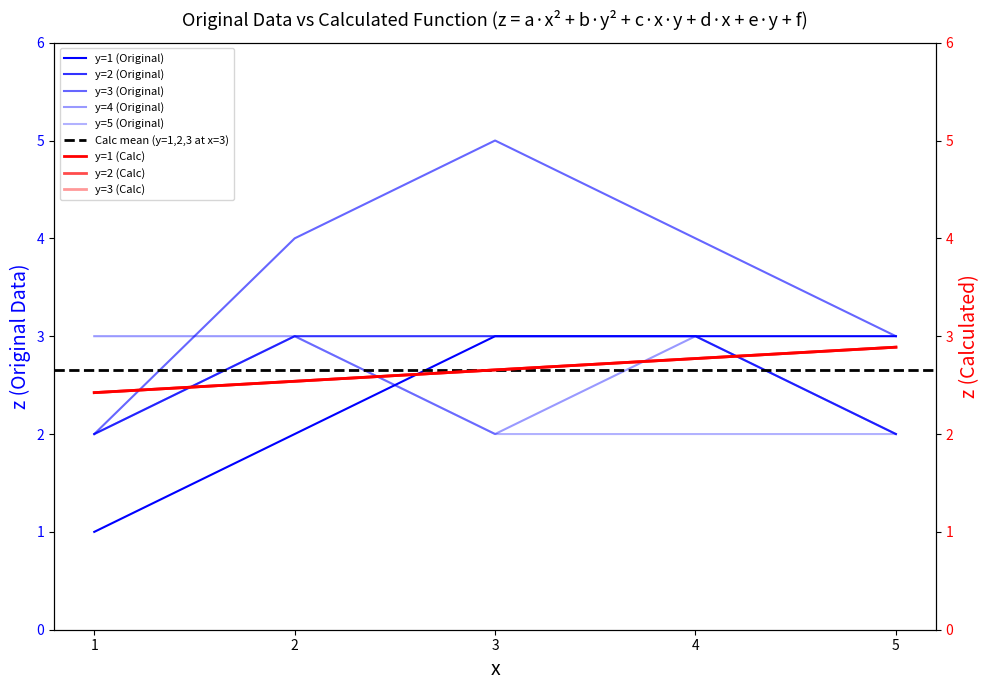

Between which two adjacent categories do y=4 (Original) and y=1 (Original) first intersect?

2 and 3